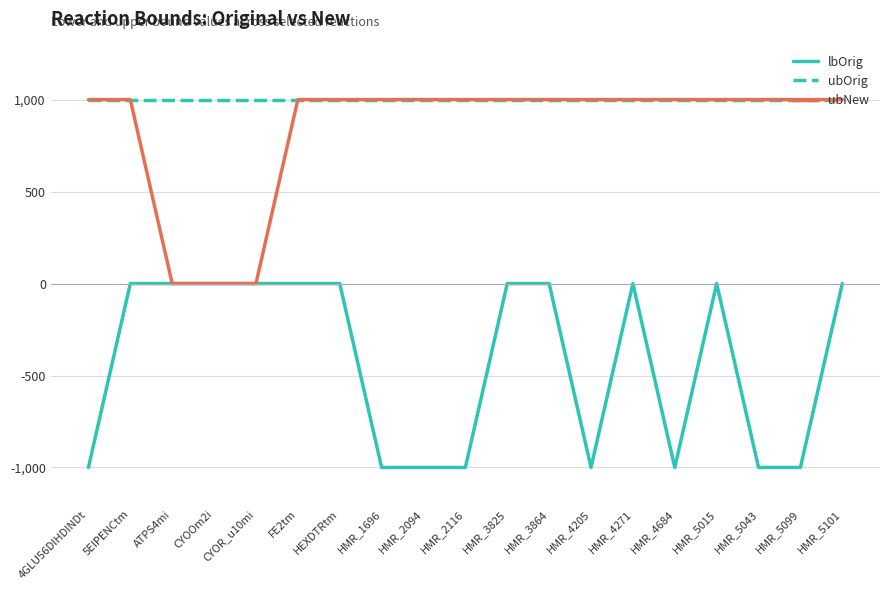

The ubNew series shows 1000 at HMR_4684. True or false?

True